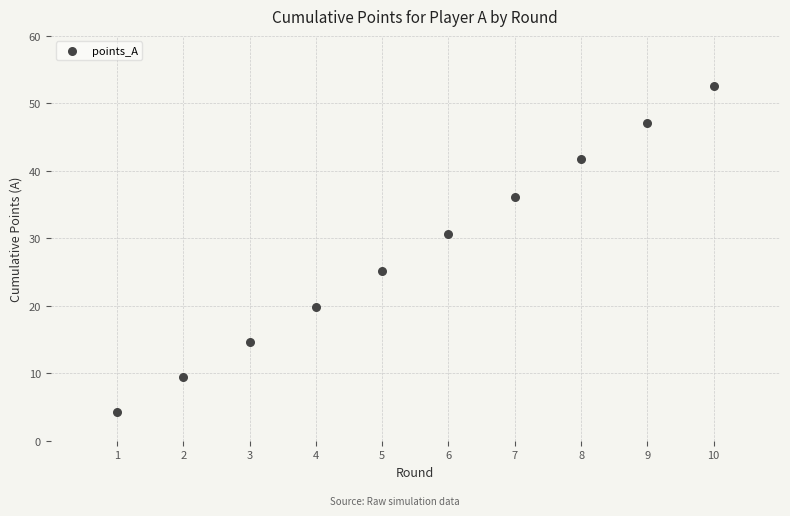

What is the average Y value?

28.2